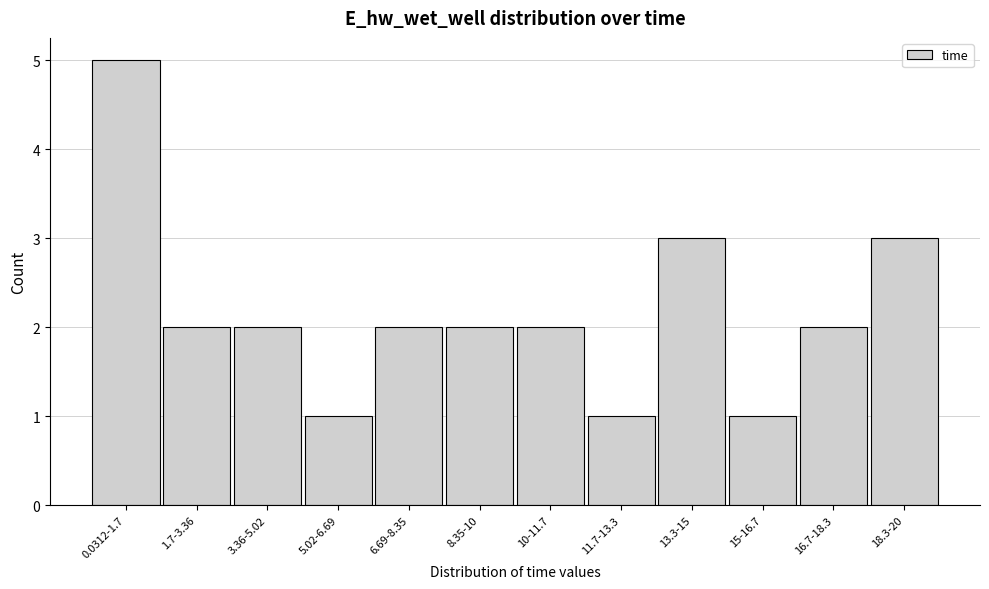

Reading right to left, transcribe all the data shown in this chart.

3	2	1	3	1	2	2	2	1	2	2	5